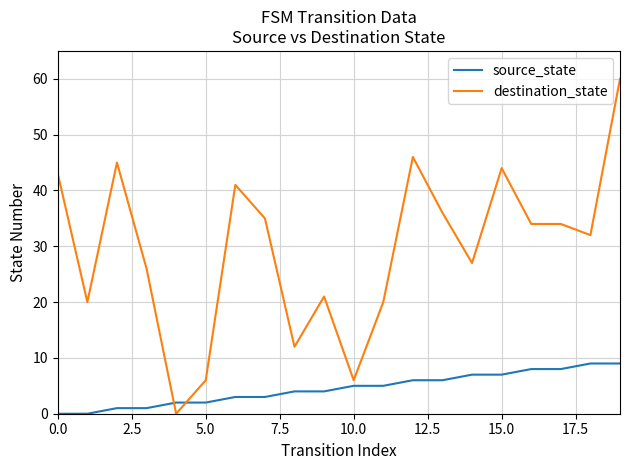

True or false: destination_state and source_state cross at least once.

True